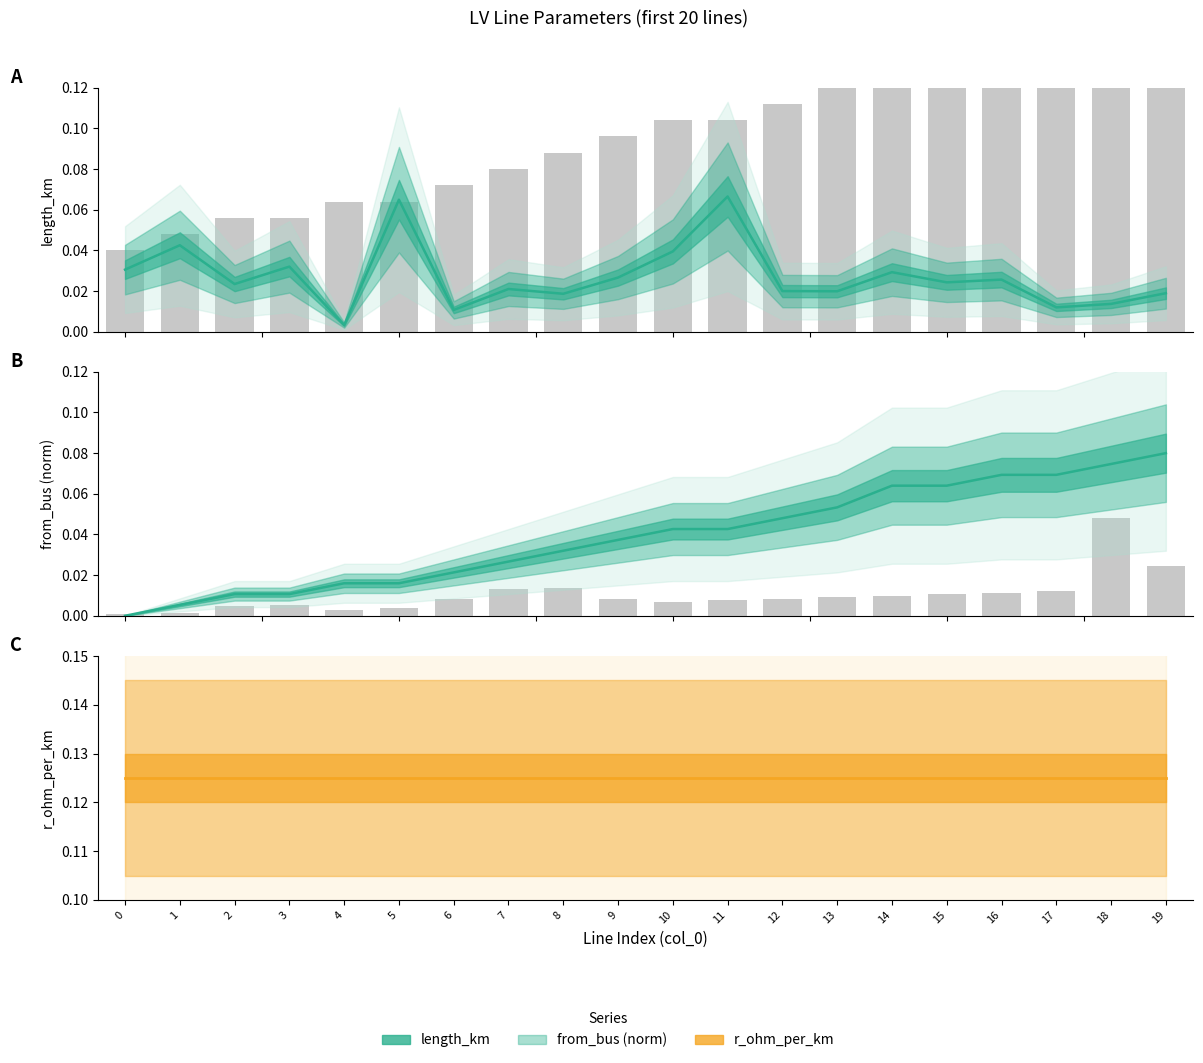

What is the spread (max minus min) of values at 7?

0.1